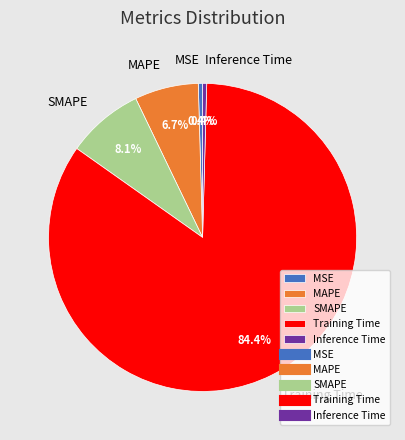

Which category has the biggest portion of the pie?

Training Time